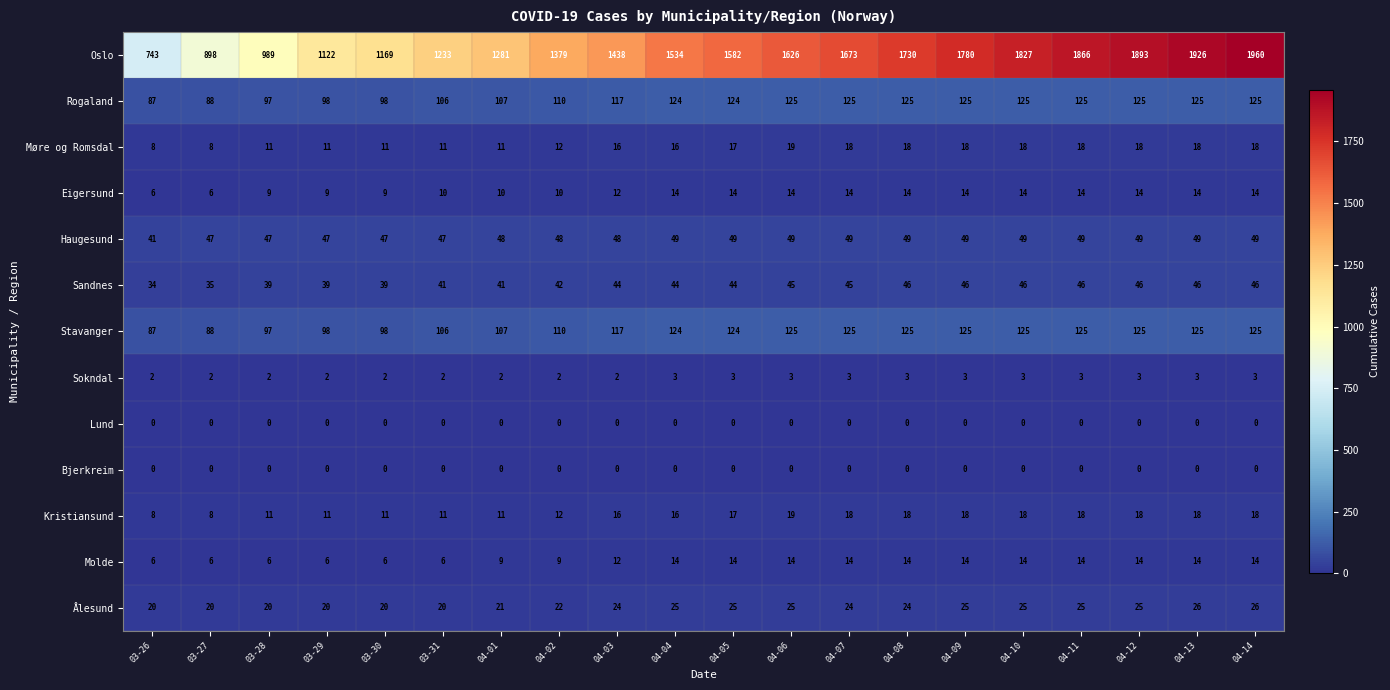

Which series has the largest total across all categories?

Oslo